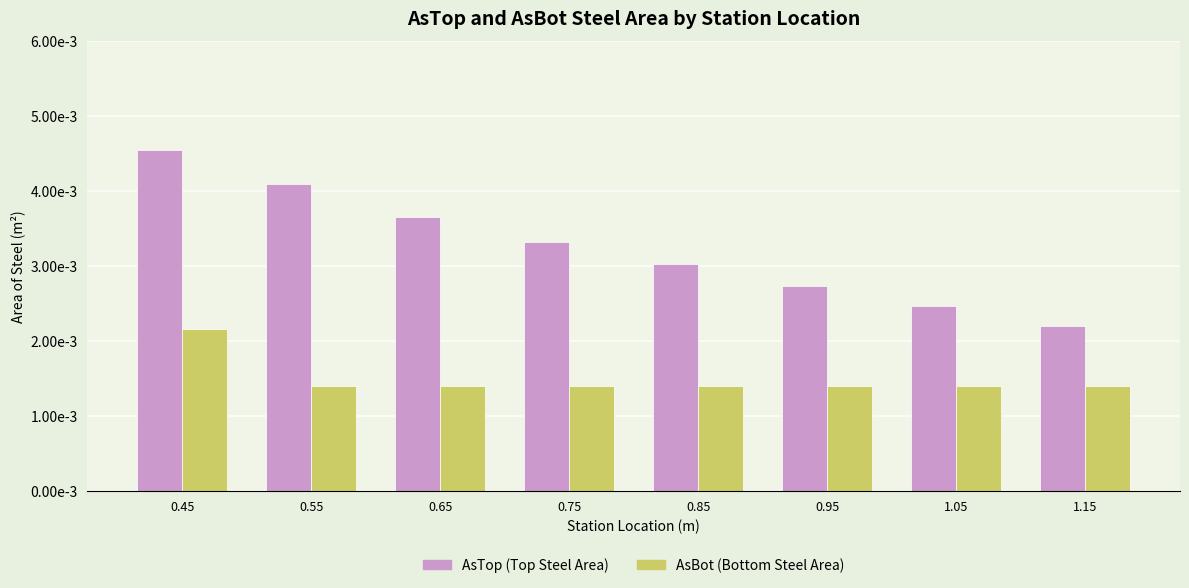

Does the chart contain stacked bars?

No